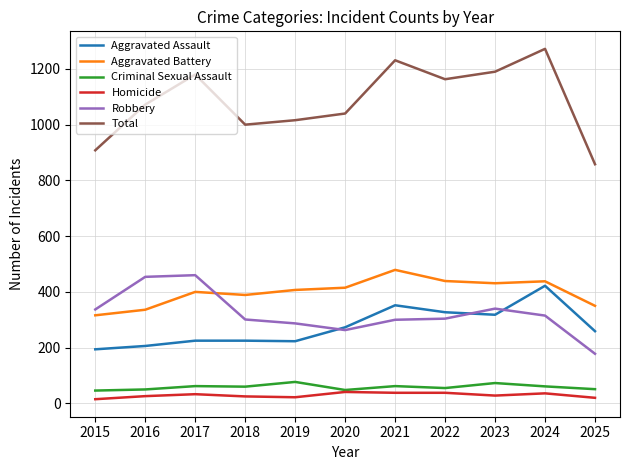

What is the smallest value displayed?

15